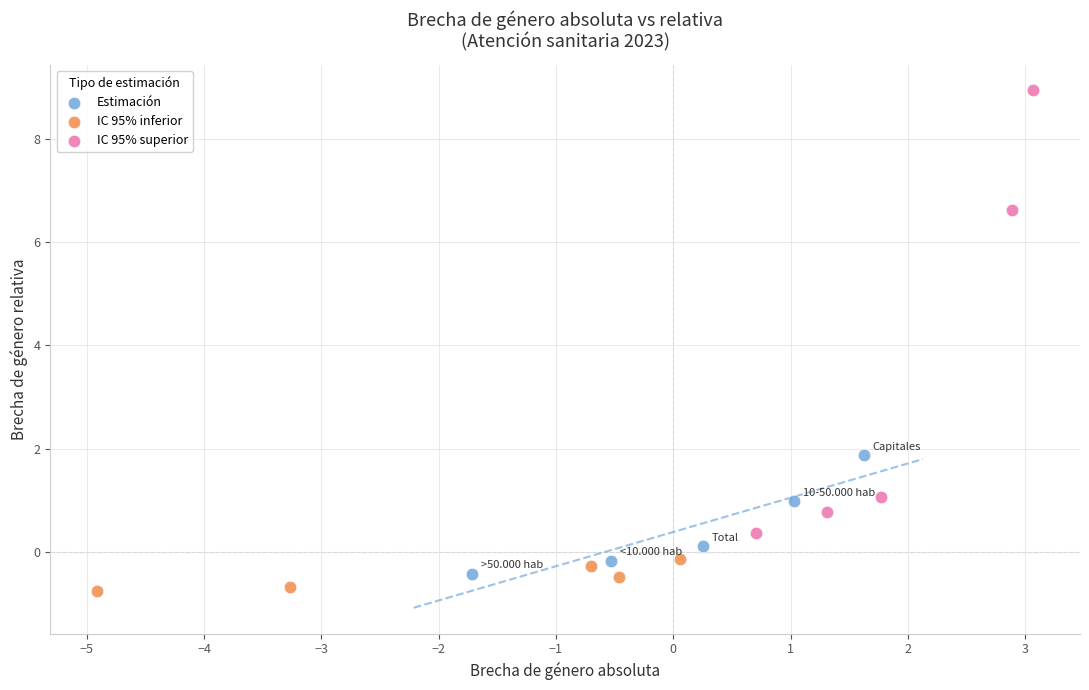

Which series has the largest Y range (max minus min)?

IC 95% superior